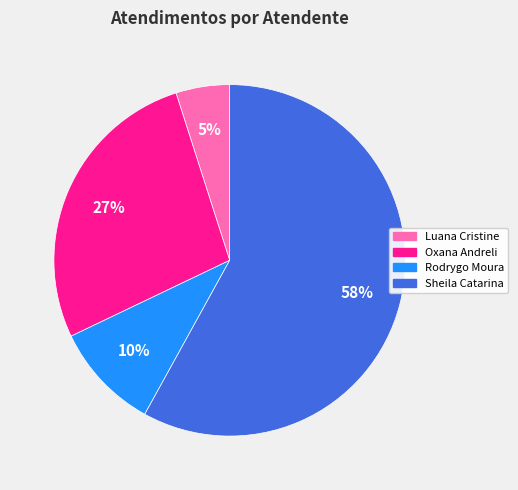

Does any single category account for the majority?

Yes